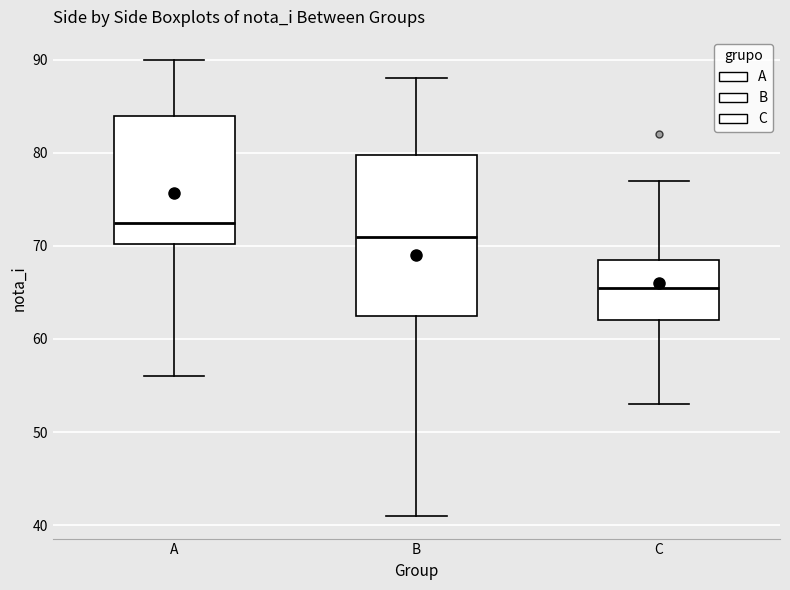

Reading left to right, transcribe this box plot: for each box, give where its median line is, the range the box spans, and where its two whiskers end, as read against the y-axis. The values are not printed on the chart, so give them approximately, as read against the axis.

A: median 73, box 70 to 84, whiskers 56 to 90
B: median 71, box 63 to 80, whiskers 41 to 88
C: median 66, box 62 to 69, whiskers 53 to 77